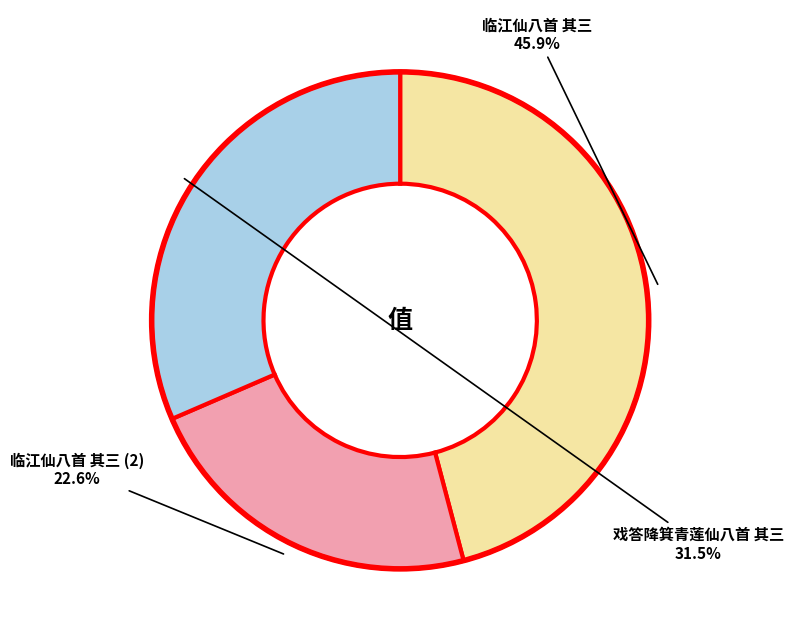

Does any single category account for the majority?

No